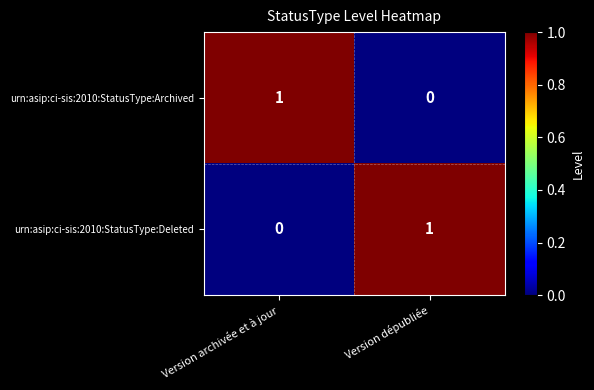

How many categories are shown in the chart?

2